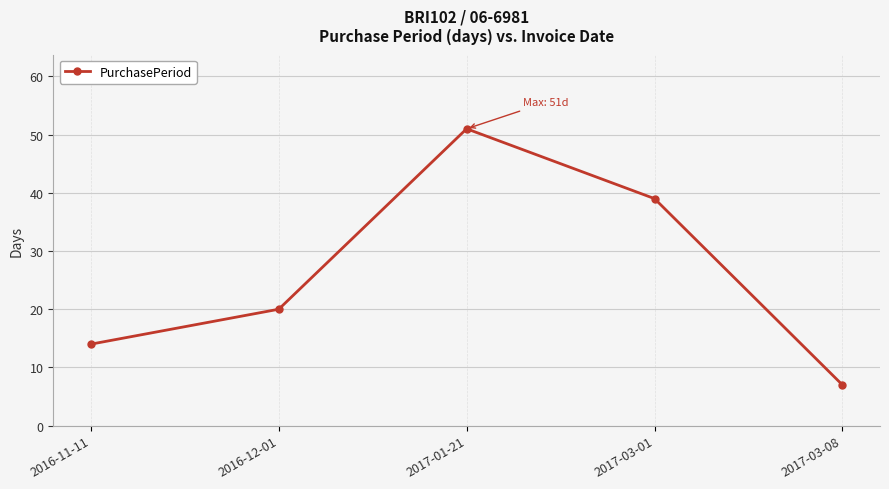

What is the approximate value at 2017-01-21?

51